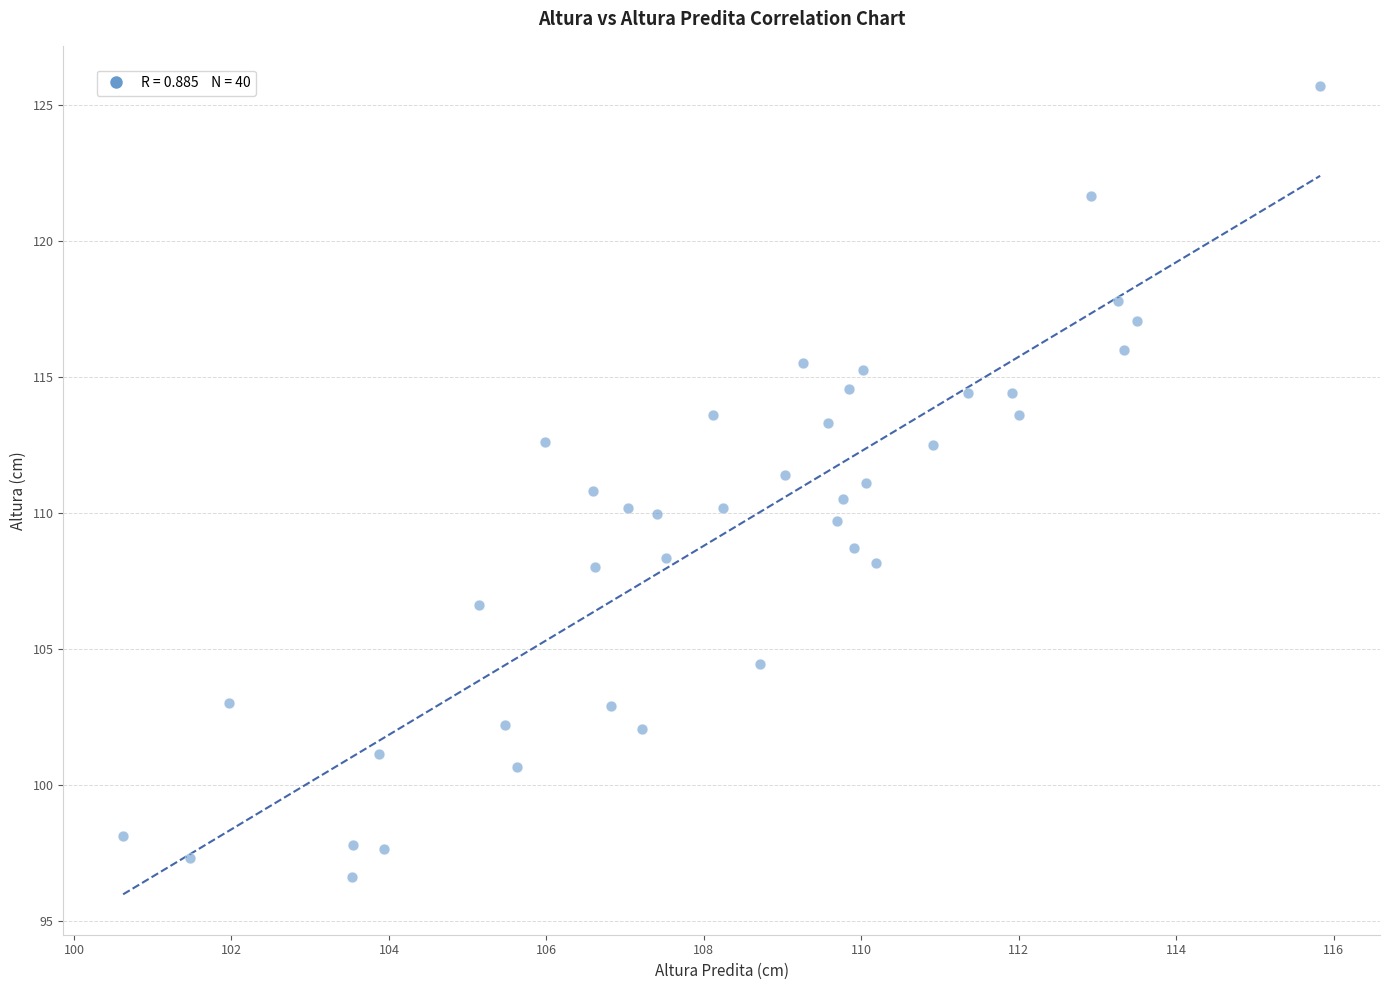

What is the range of Y values (max minus min)?

29.1